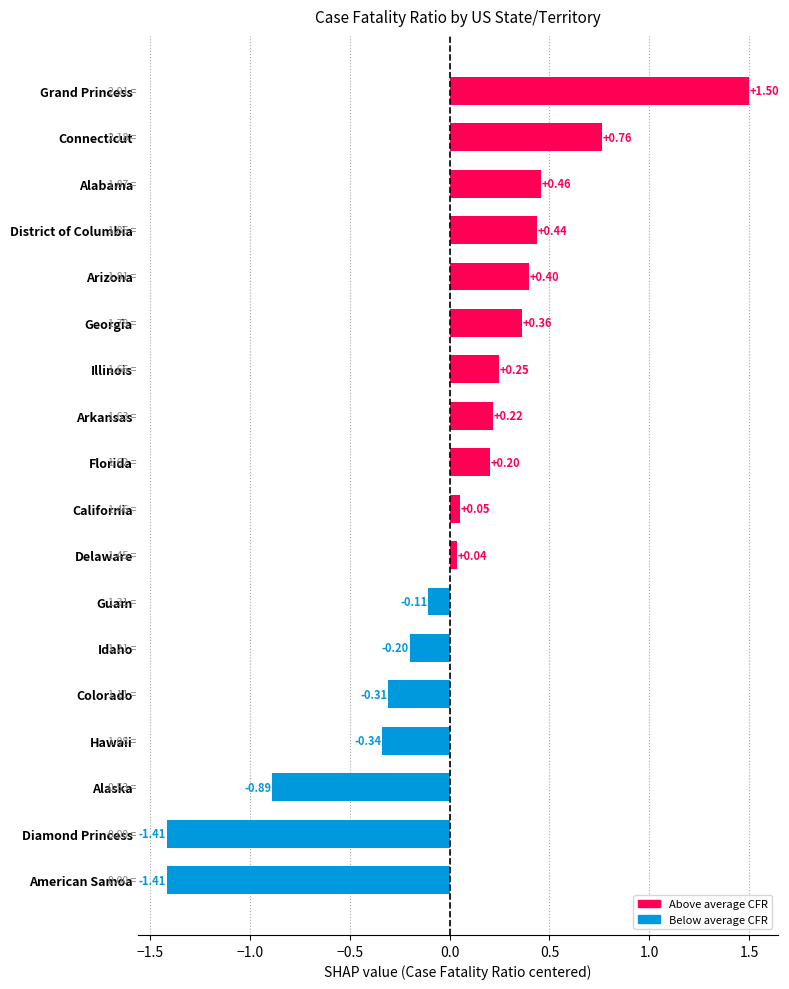

What is the label of the 4th bar from the top?

District of Columbia